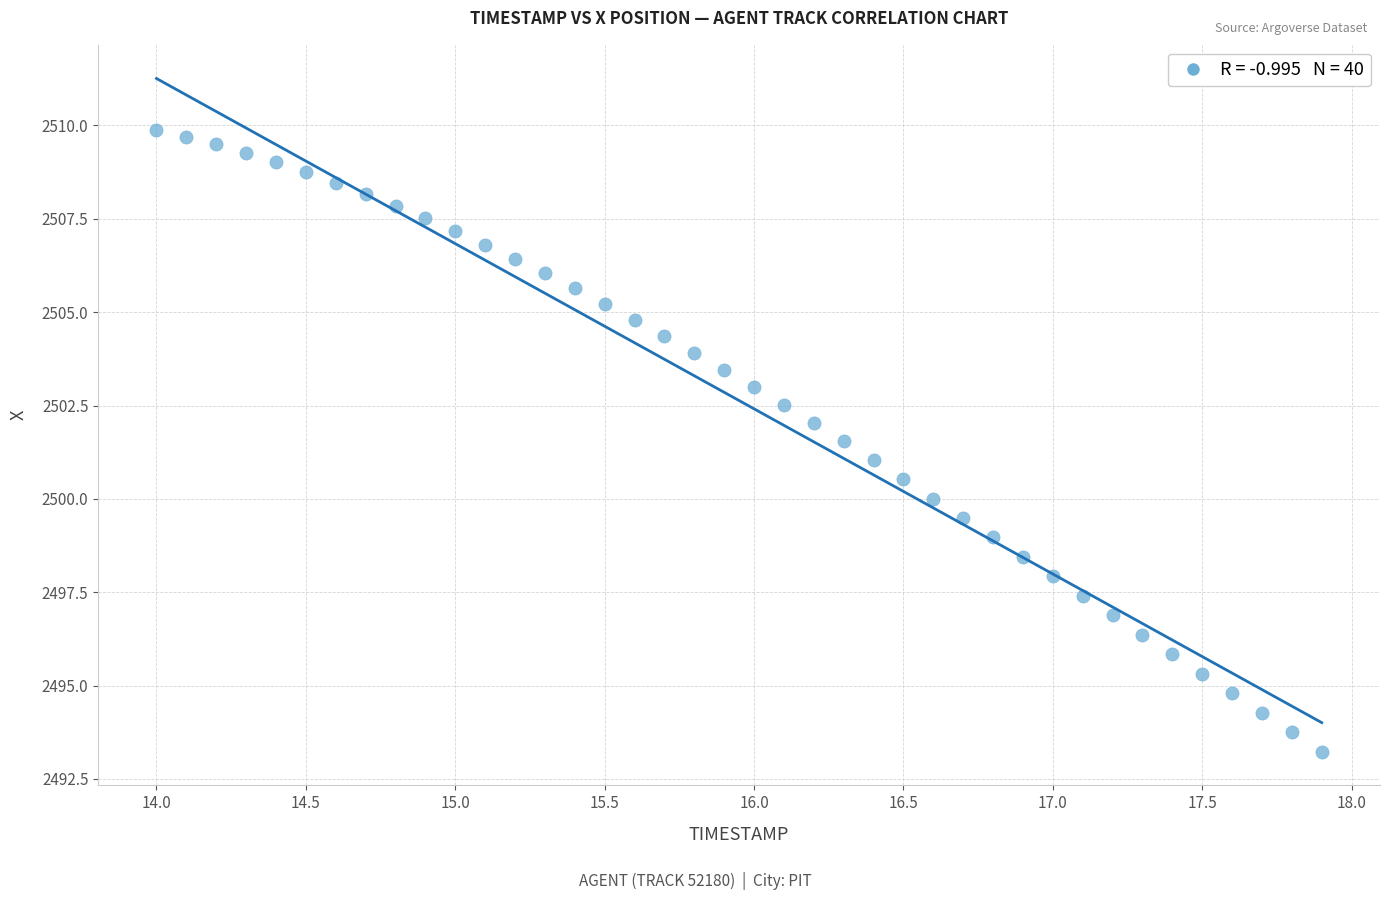

What is the range of Y values (max minus min)?

16.7